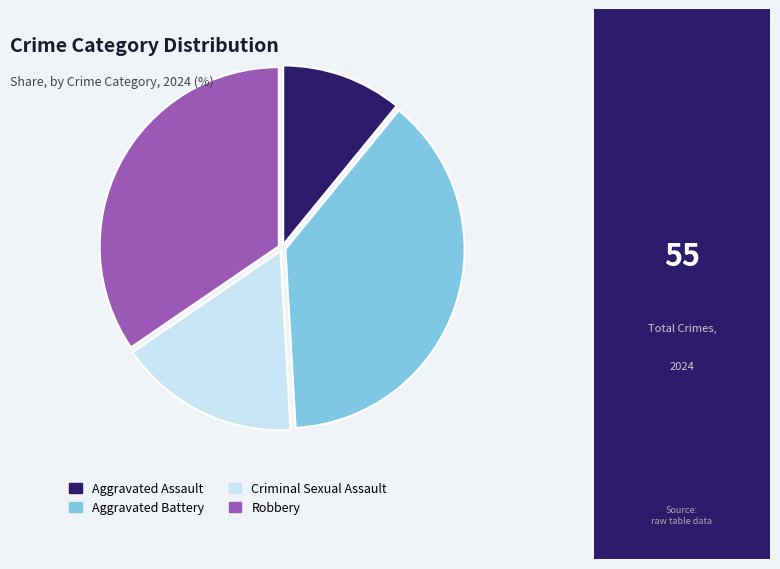

Do Aggravated Battery and Criminal Sexual Assault together represent more than half of the pie?

Yes